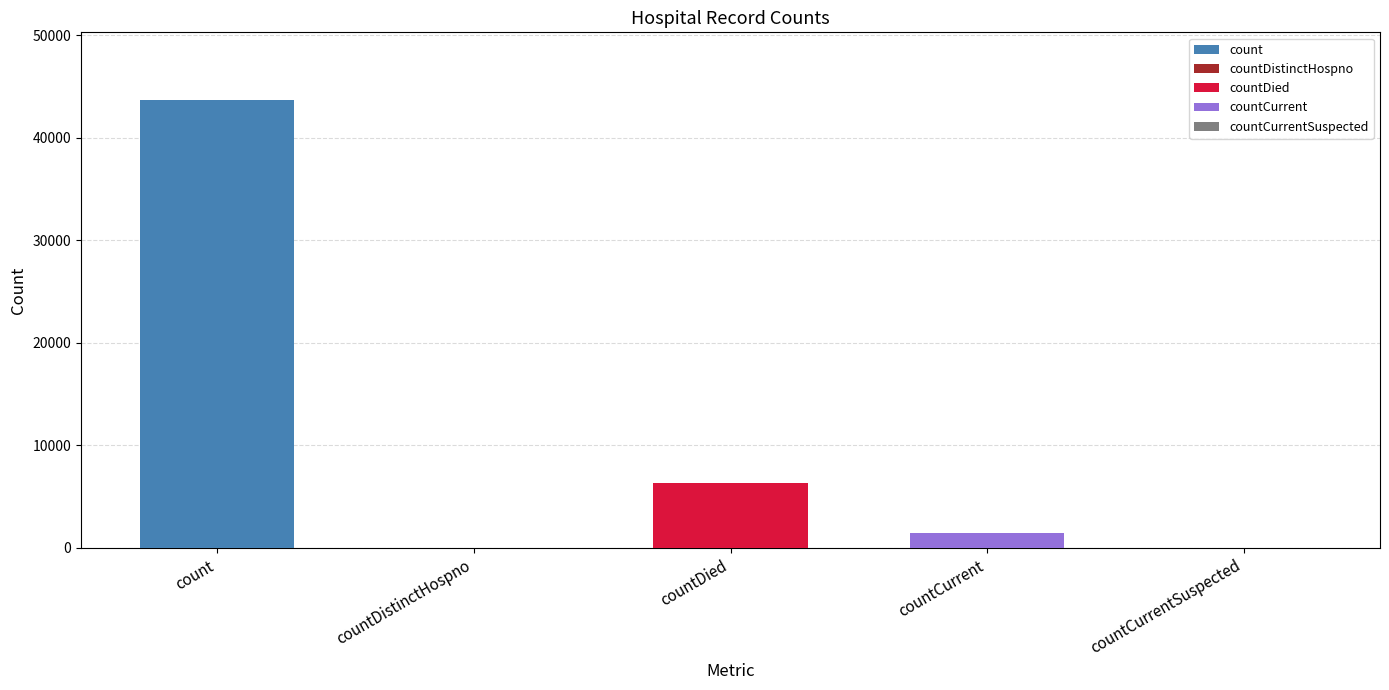

What position from the left is countDistinctHospno?

2